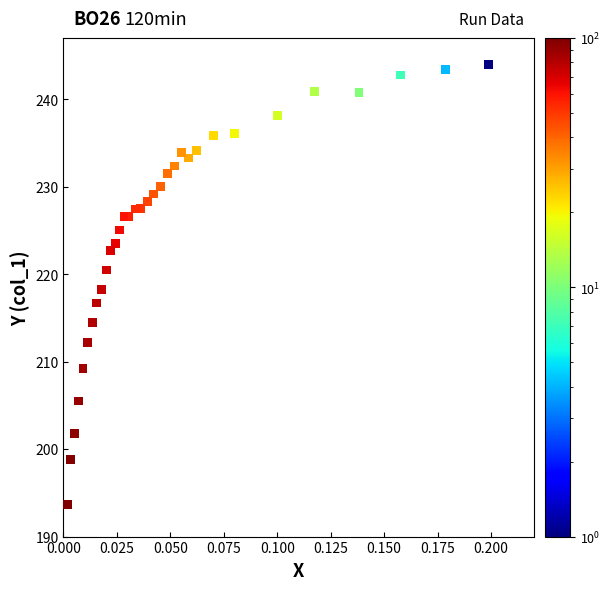

What is the range of Y values (max minus min)?

50.3